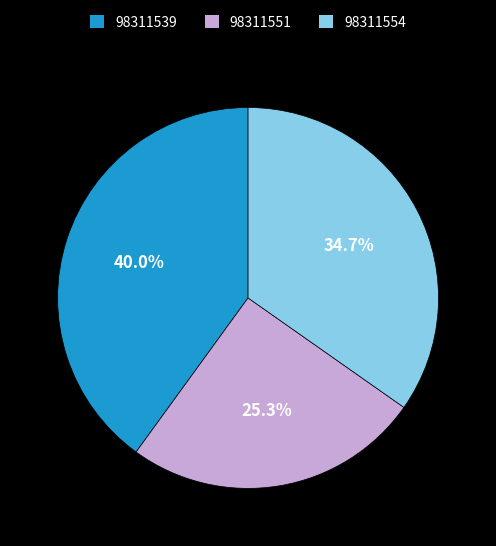

To the nearest percent, what is the difference between the 98311551 and 98311554 slice percentages?

9%